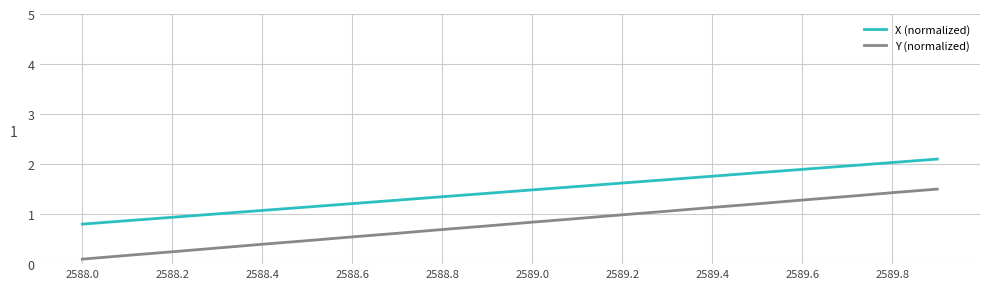

Which series has the largest total across all categories?

X (normalized)